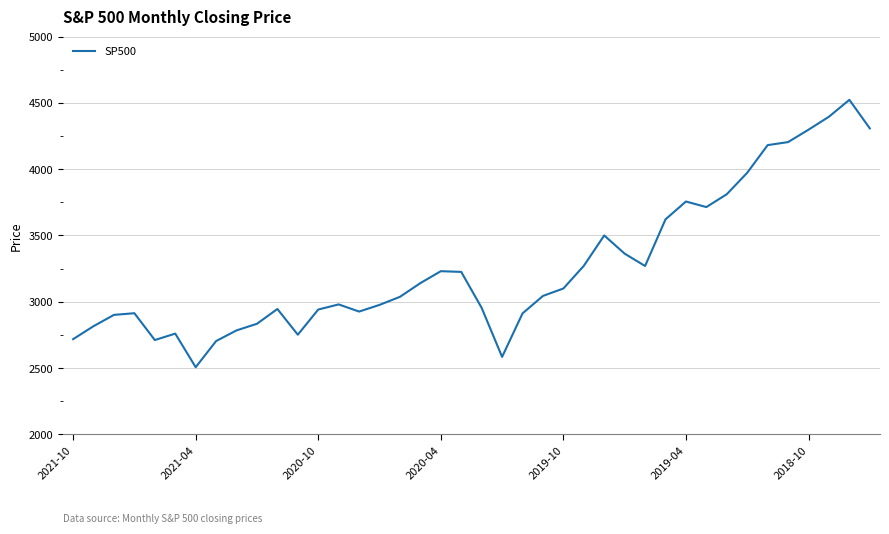

What is the difference between the maximum and minimum values?

2015.8